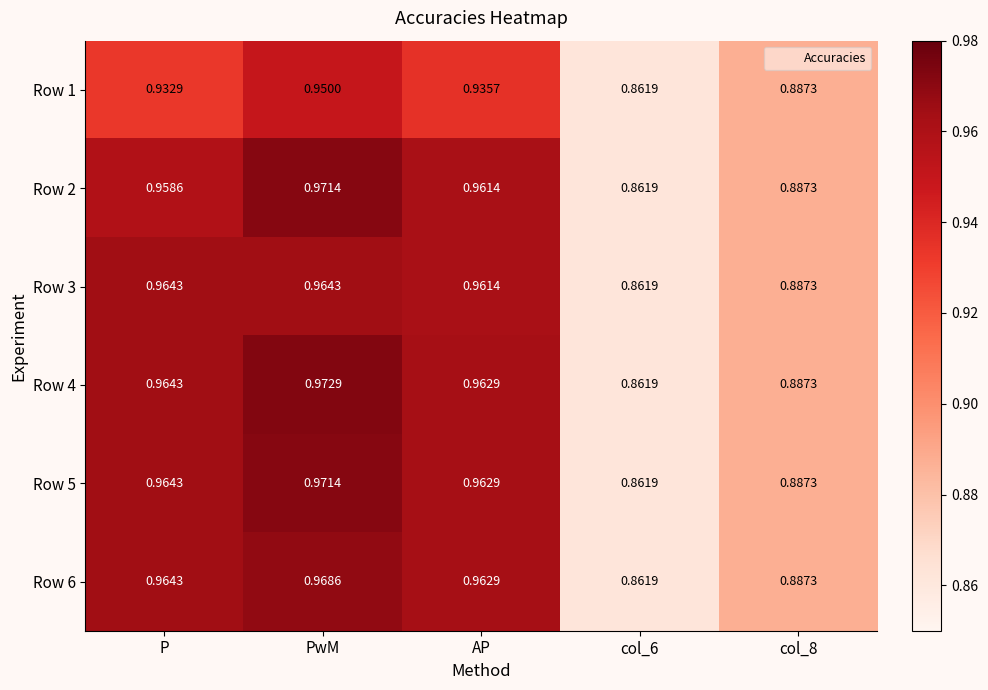

At which category does the chart reach its peak across all series?

PwM